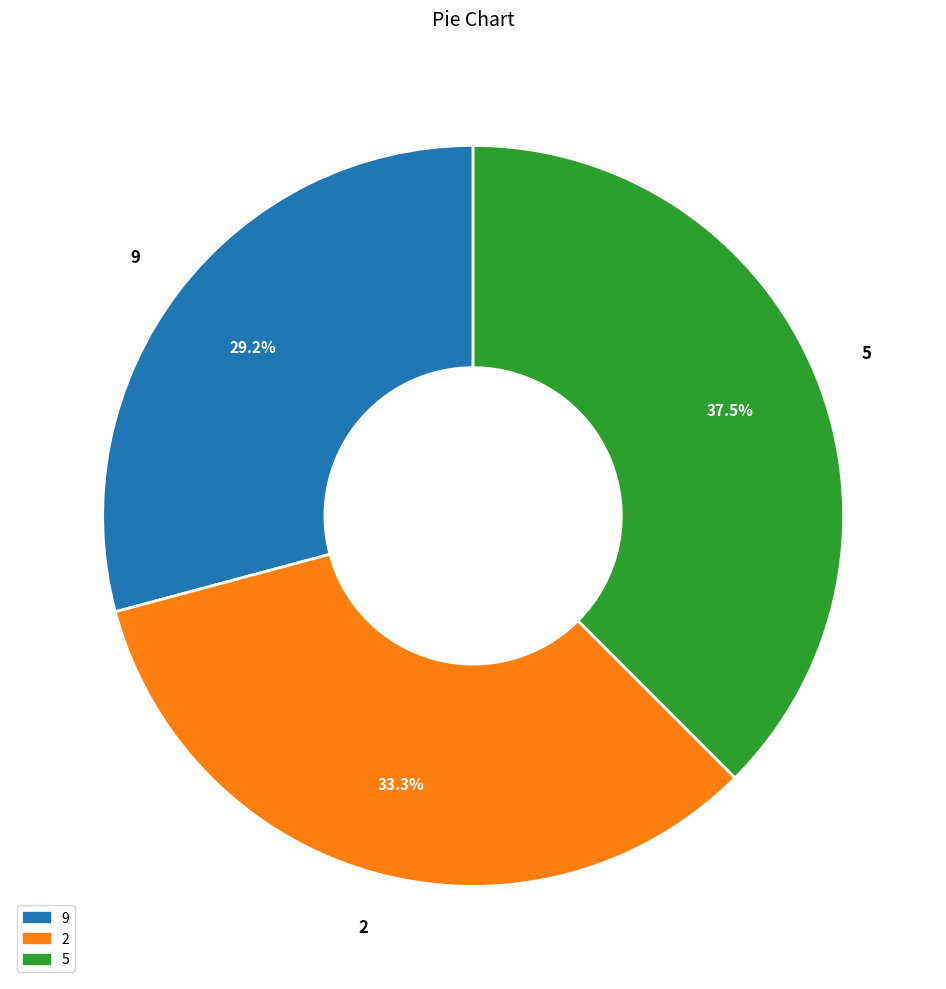

Does 2 account for over 50% of the chart?

No